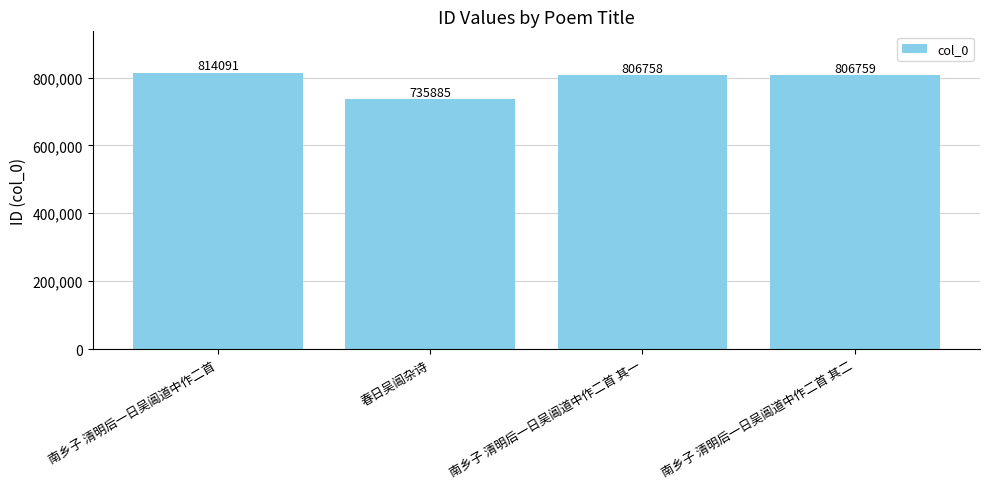

At which label does the data first exceed 806759?

南乡子 清明后一日吴阊道中作二首